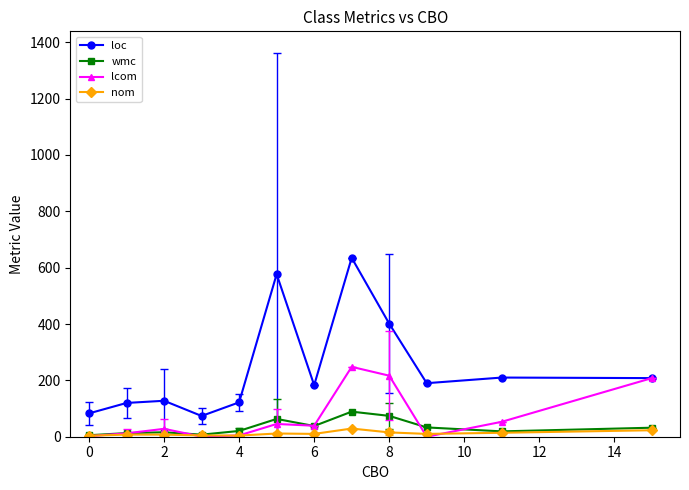

True or false: loc and wmc cross at least once.

False